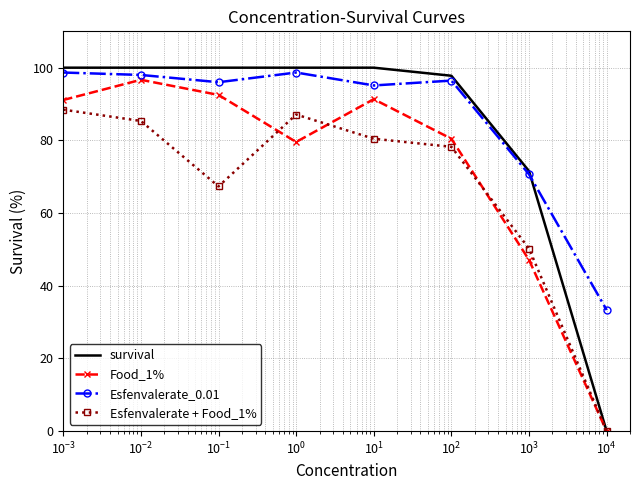

Which series has the widest spread of values?

survival